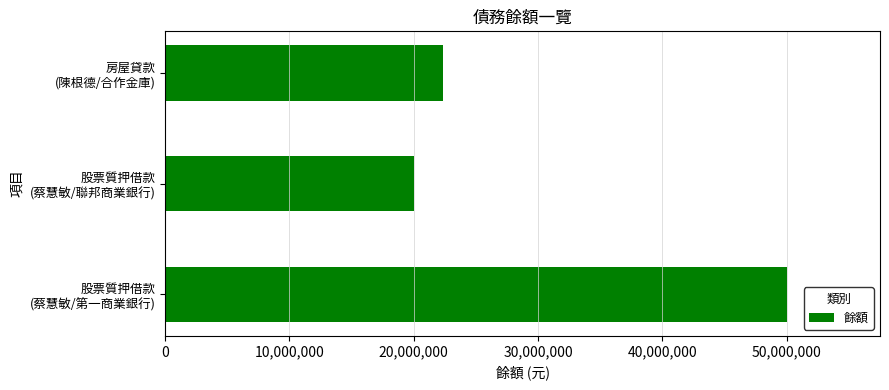

Which label corresponds to the smallest value in the chart?

股票質押借款
(蔡慧敏/聯邦商業銀行)